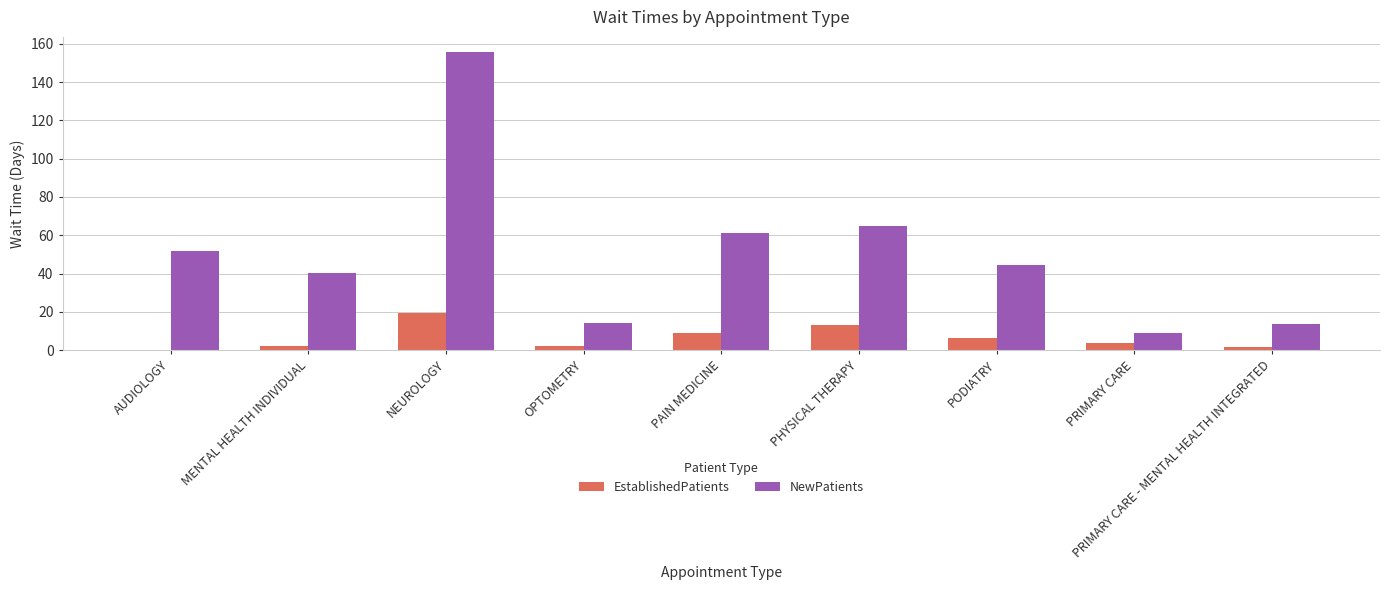

The value of NewPatients at OPTOMETRY is 24.0. True or false?

False